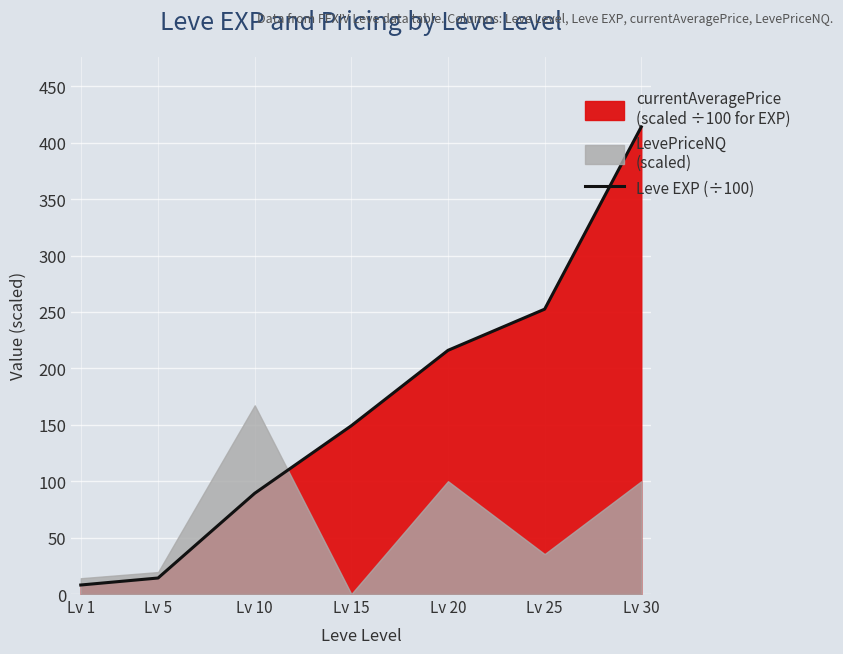

What is the change in value from Lv 5 to Lv 20?

+201.8